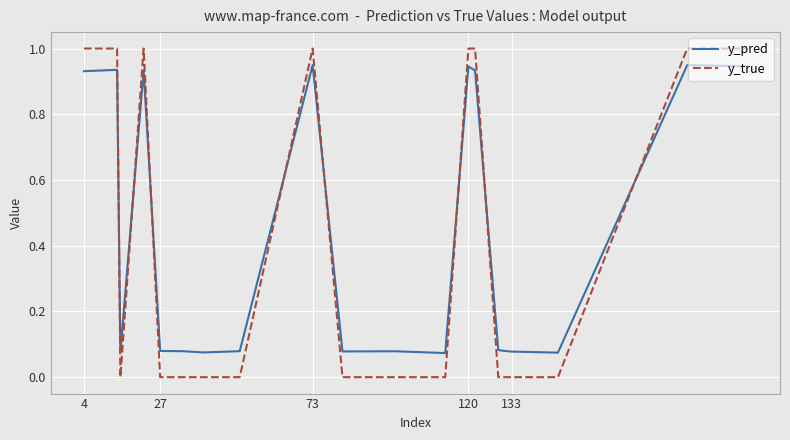

Which series has the largest range (max minus min)?

y_true